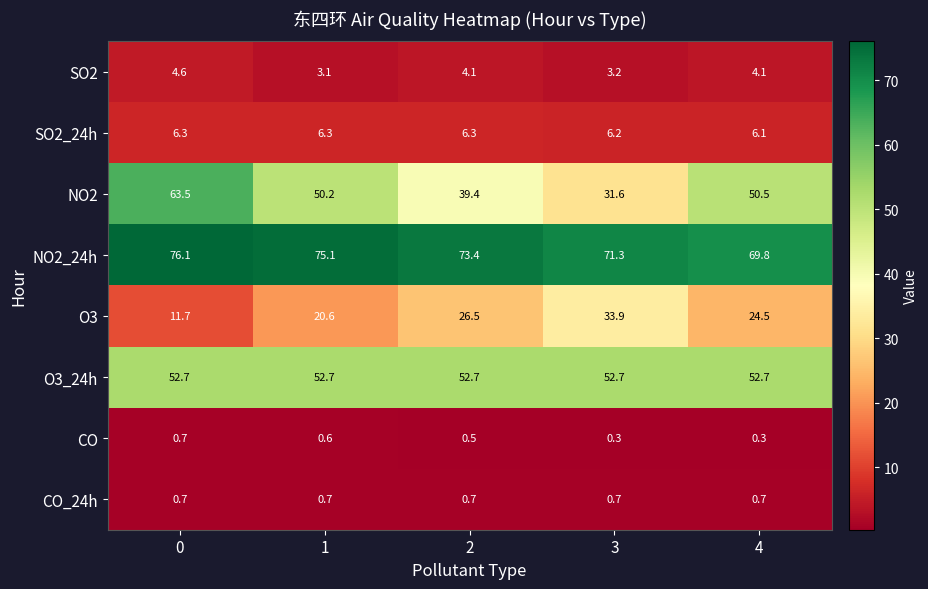

How many data points does each series have?

5